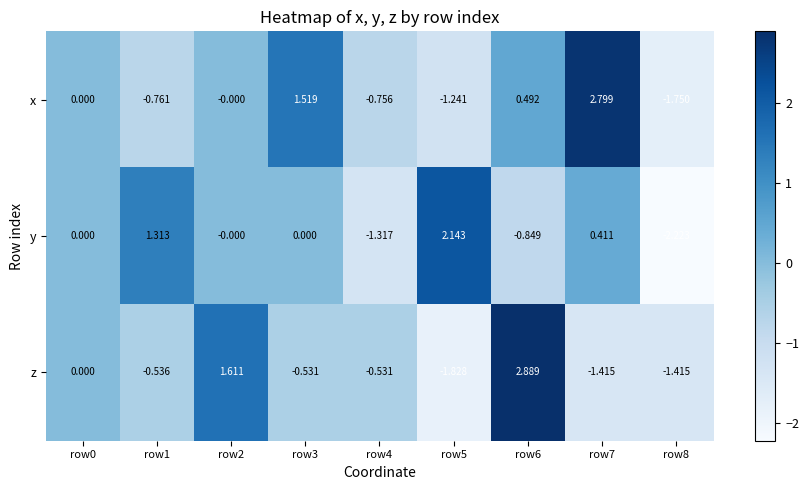

List the series in order of their overall mean, highest first.

x, y, z